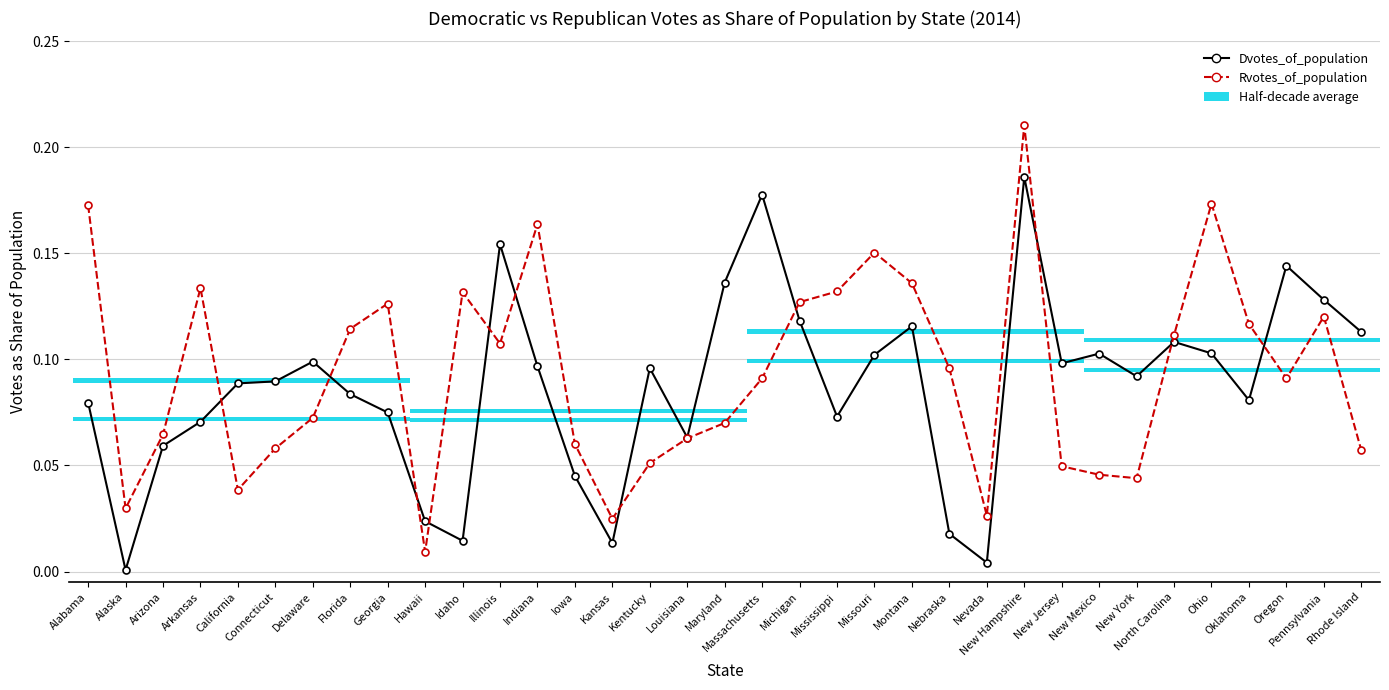

What is the difference between the maximum and minimum values in the Rvotes_of_population series?

0.2